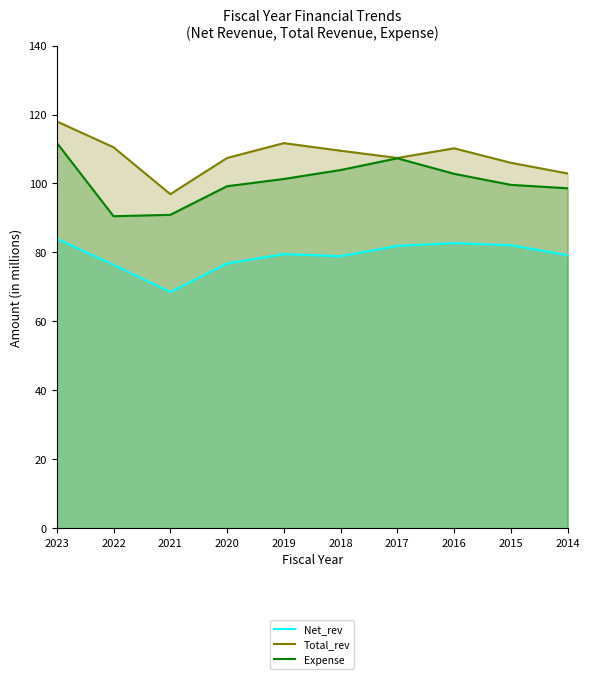

How many values in the Total_rev series are below 109?

5